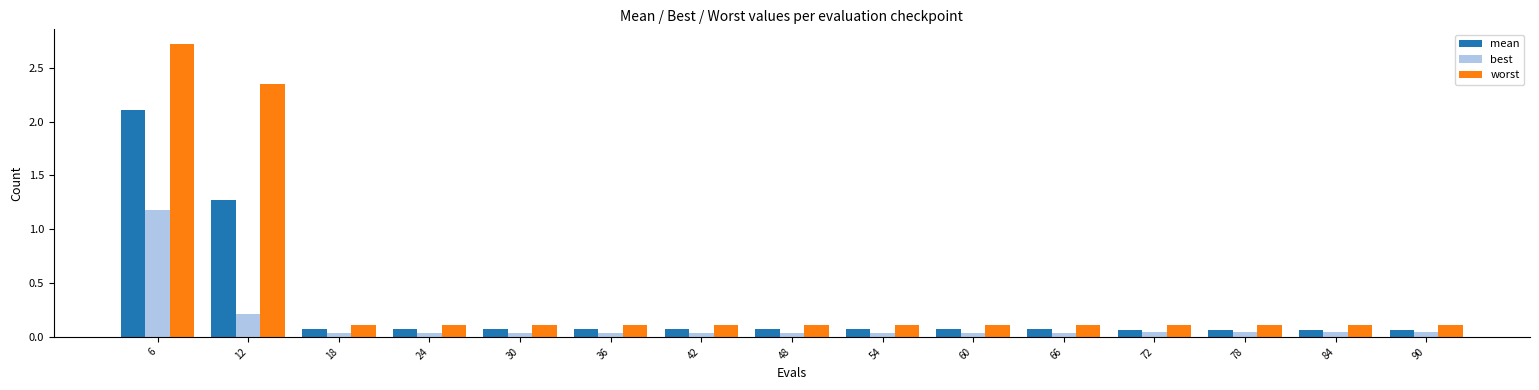

What is the highest value of the worst series?

2.7